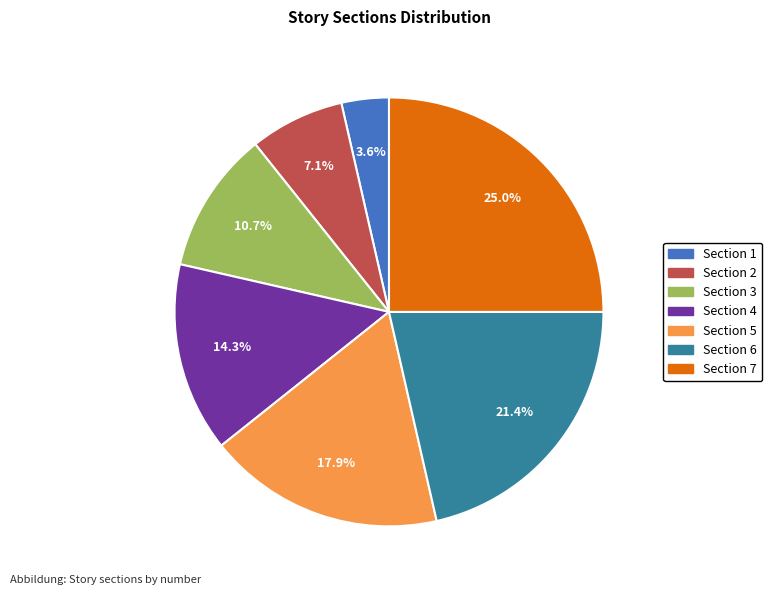

Is there a majority slice in this chart?

No